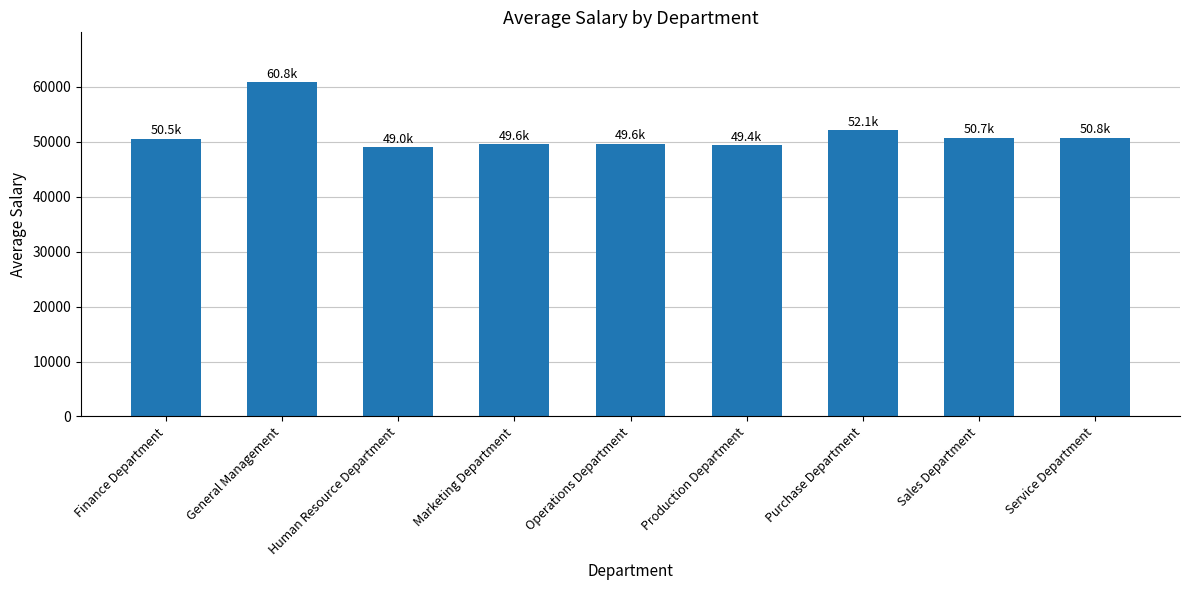

What is the label of the 1st bar from the right?

Service Department